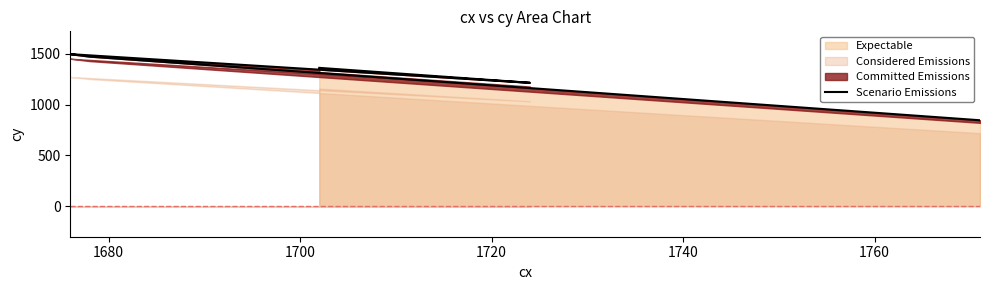

What is the highest value of the Expectable series?

1498